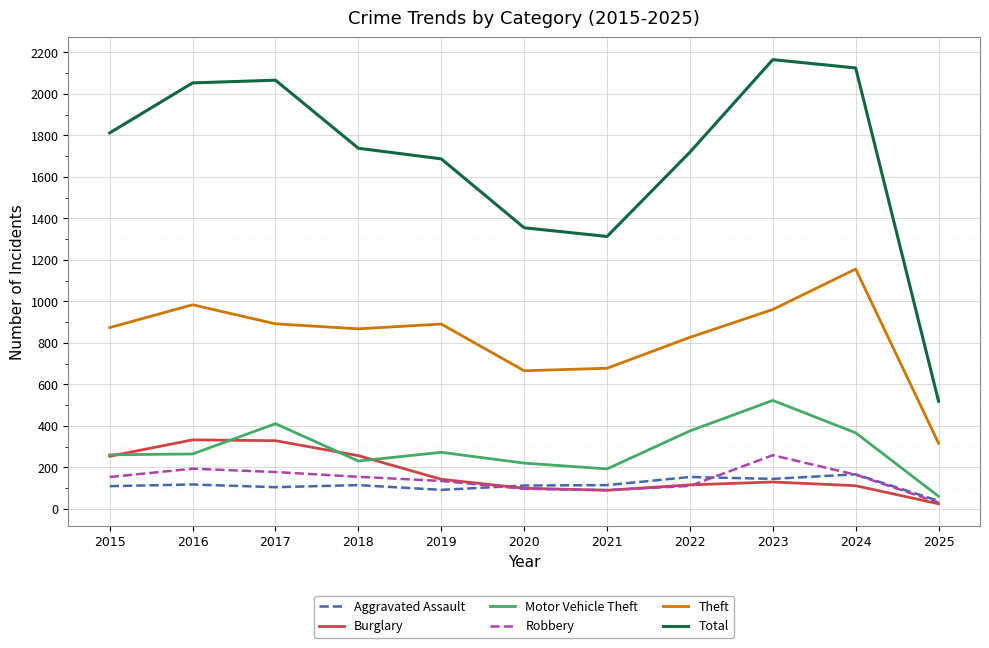

True or false: Total has a value of 905 at 2025.

False